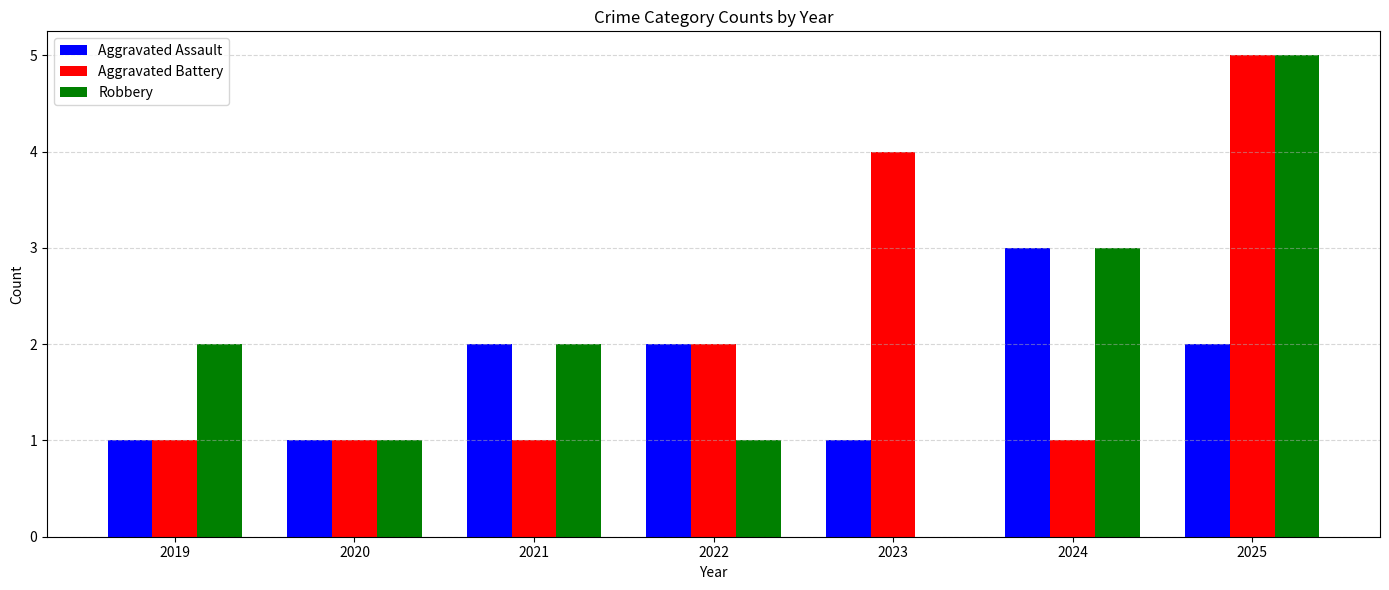

Between 2022 and 2023, which series saw the biggest shift?

Aggravated Battery